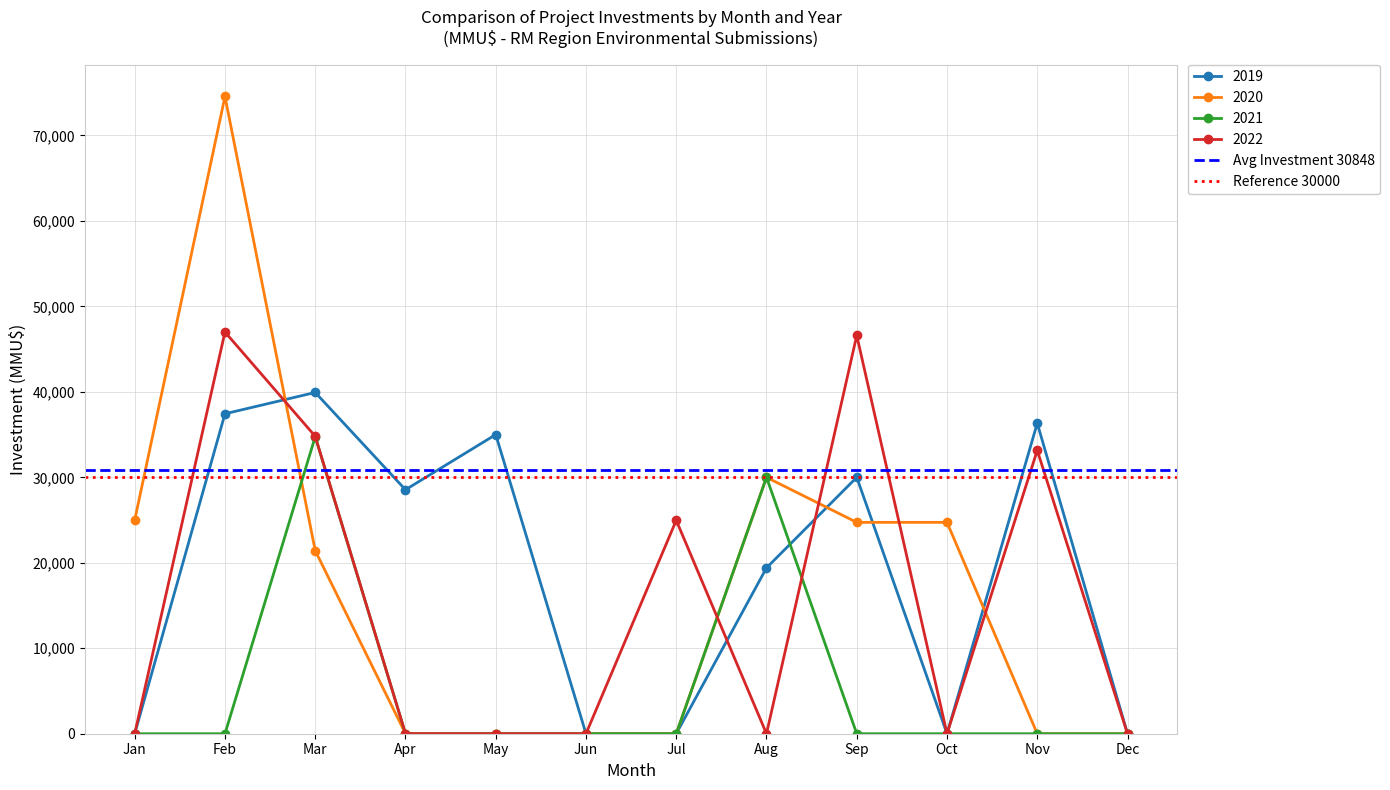

Where is 2022 nearest to the value 23500?

Jul